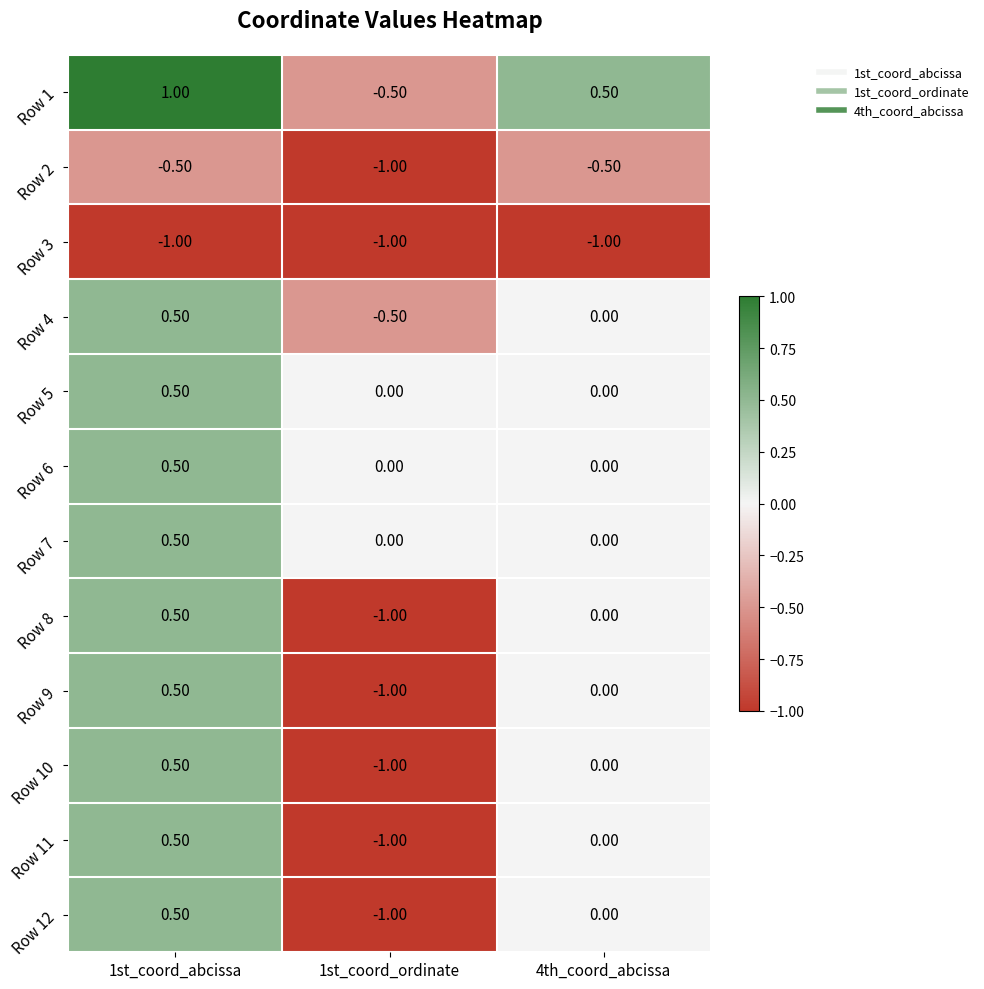

At which category is the sum across all series the highest?

1st_coord_abcissa